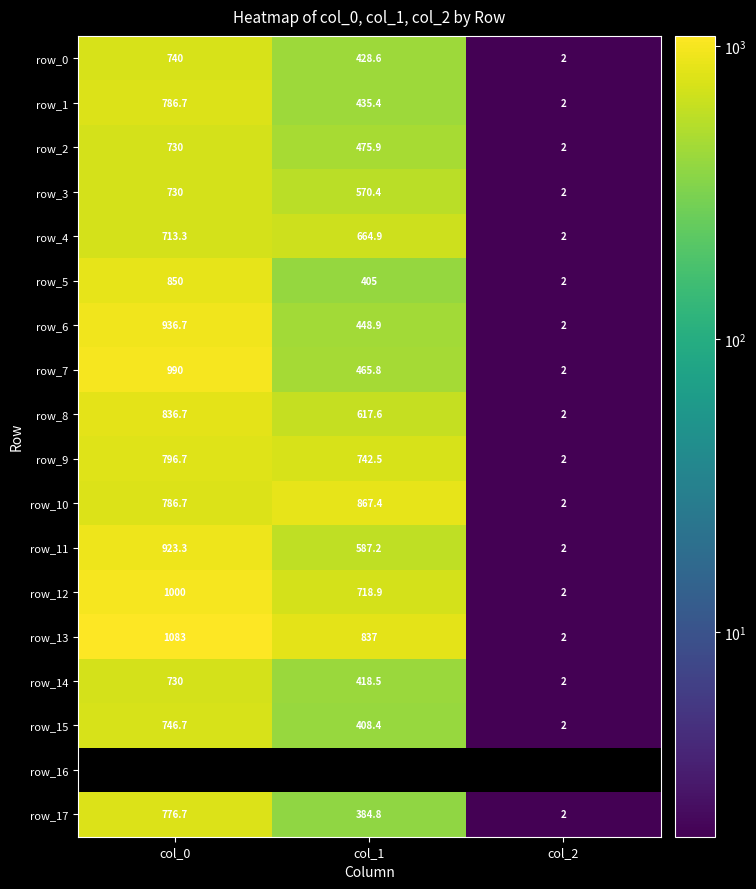

Which has a higher value, col_0 or col_1?

col_0